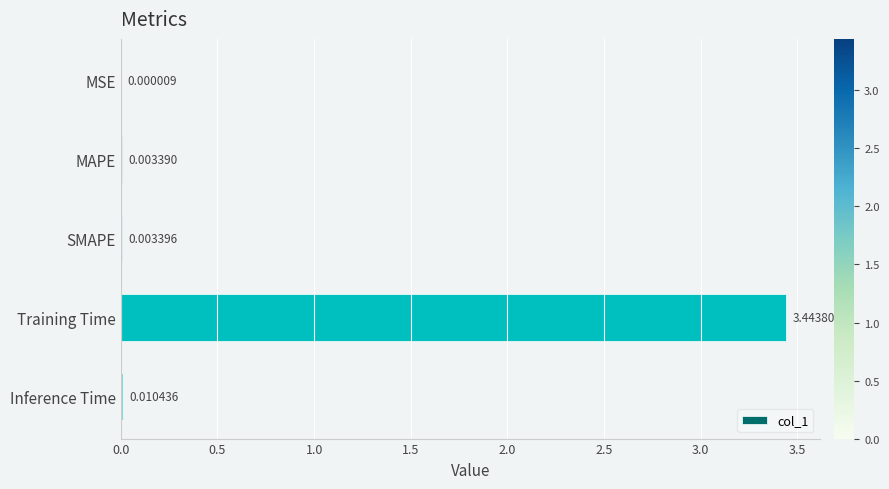

What is the change in value from MAPE to Training Time?

+3.4